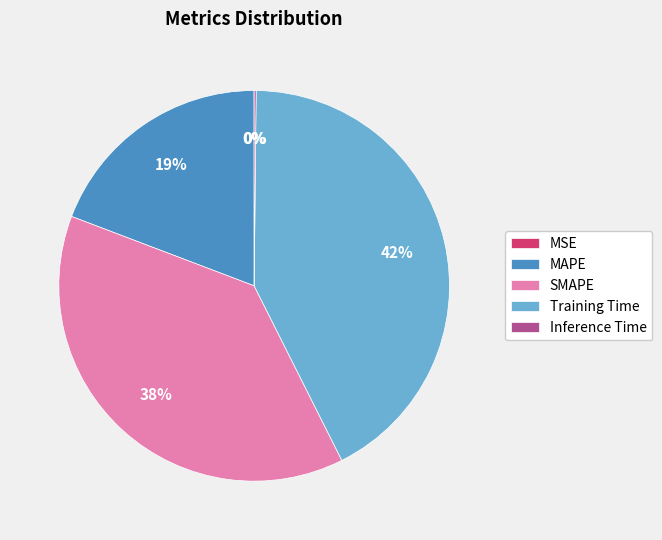

Is it true that MAPE is 19% of the pie?

True